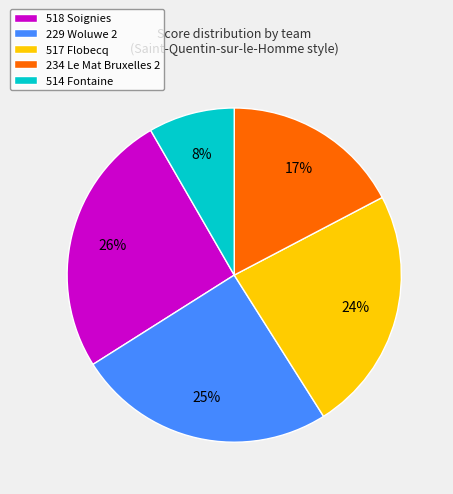

How many segments does this pie chart have?

5